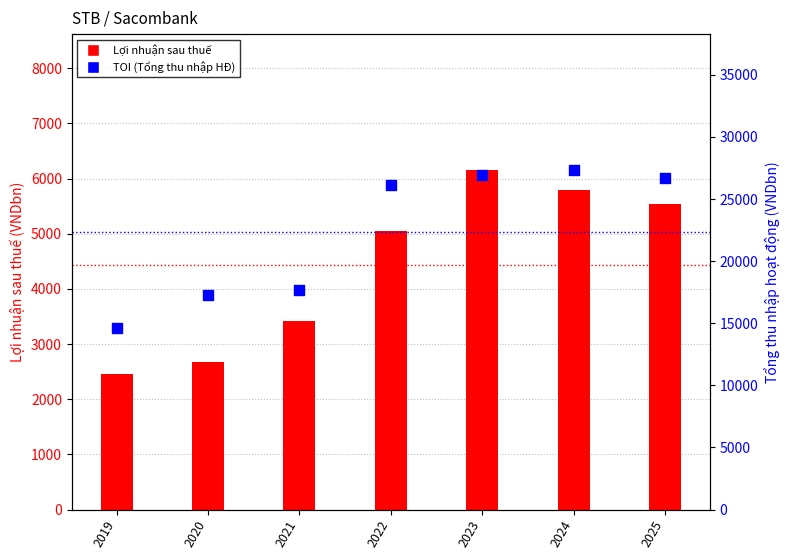

At how many categories does at least one series exceed 5113?

7